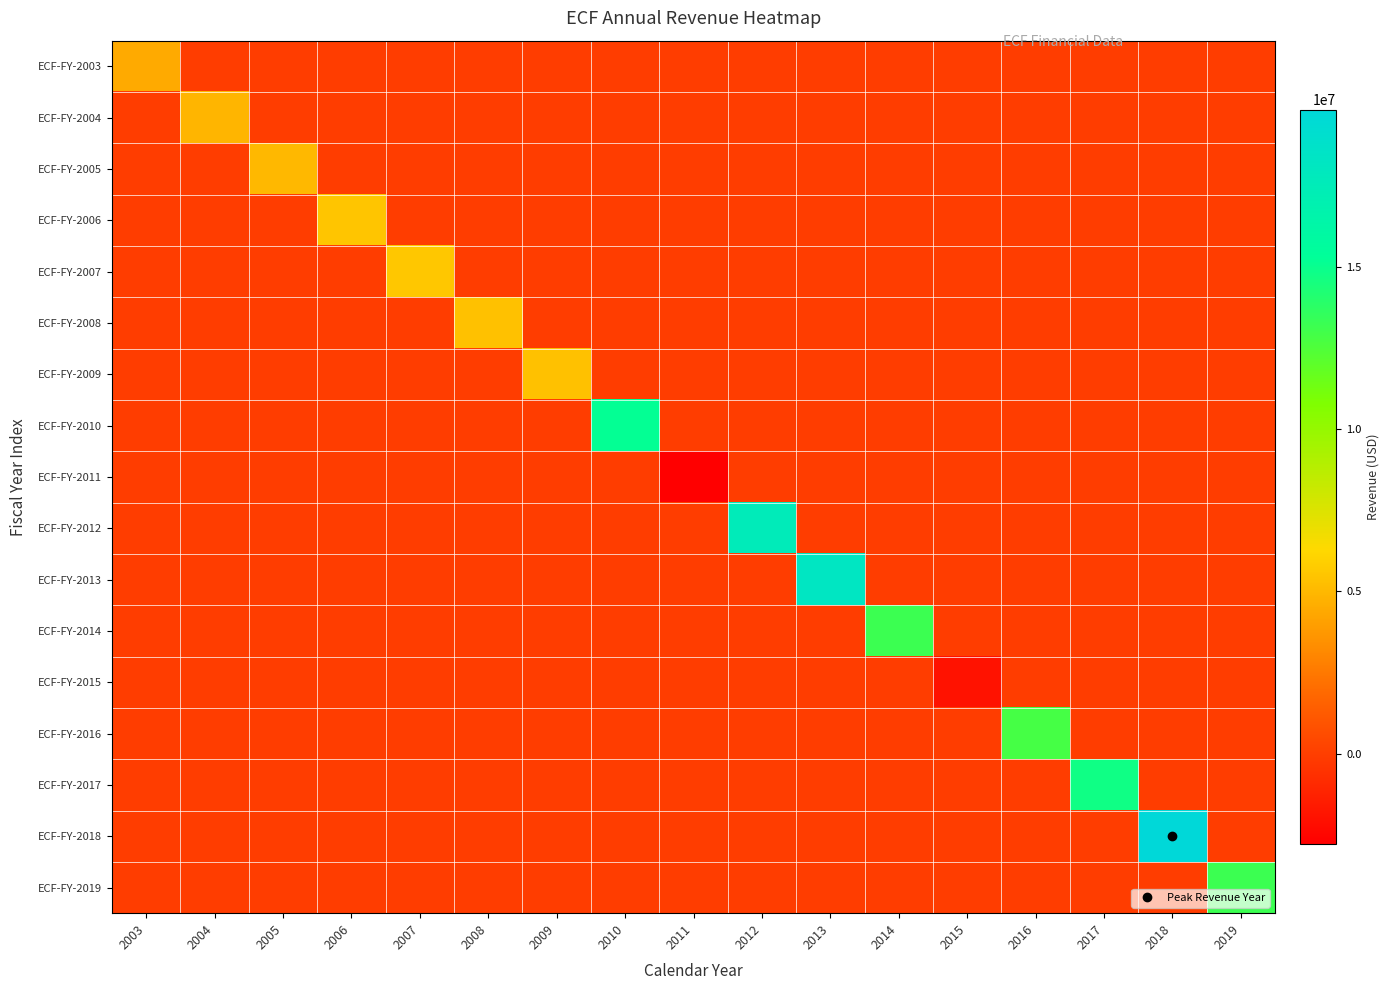

Which series changed the most between 2006 and 2018?

ECF-FY-2018